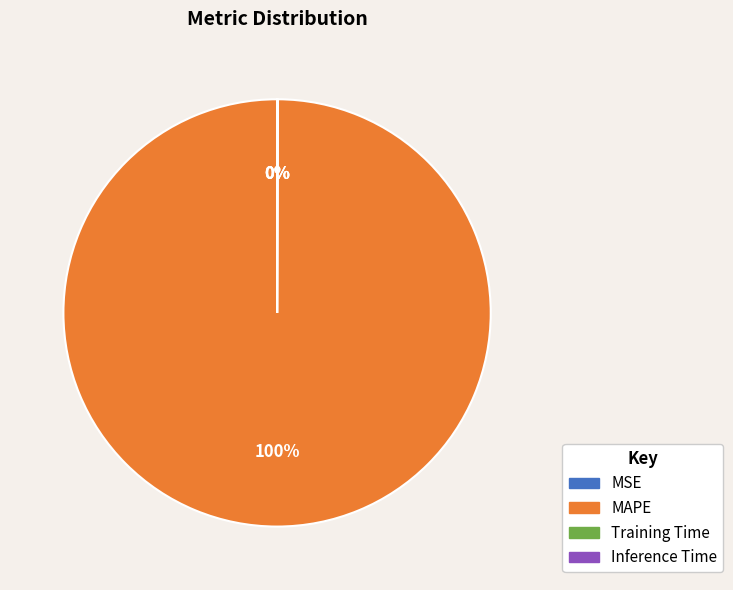

Which slice is the largest?

MAPE